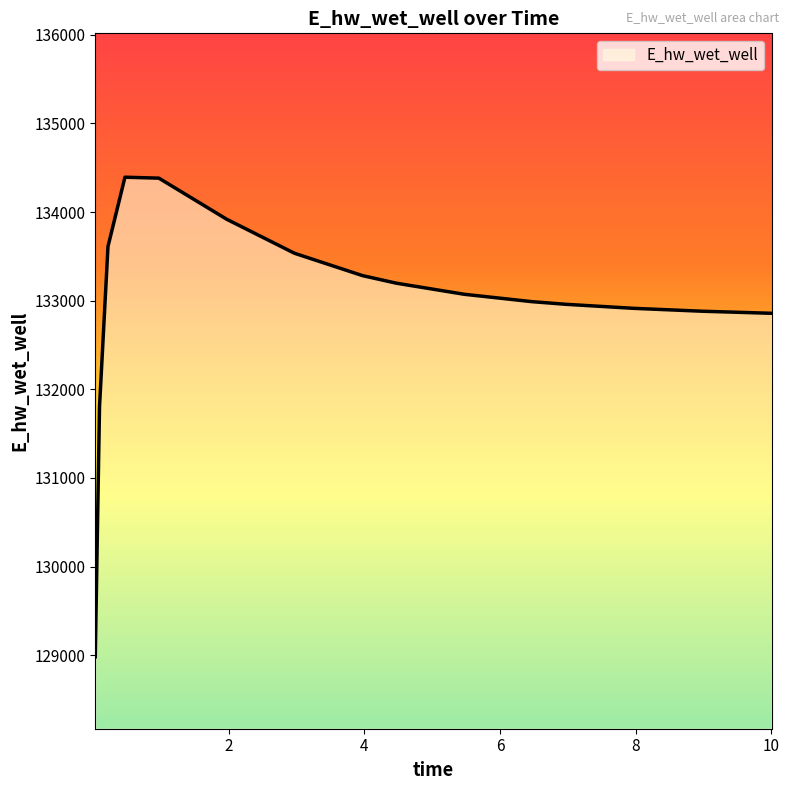

What is the difference between the maximum and minimum values?

5410.1